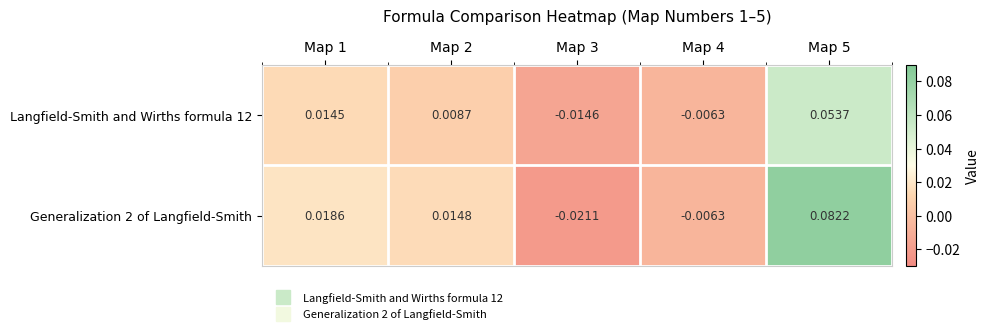

Is the value of Langfield-Smith and Wirths formula 12 at Map 5 greater than the value of Generalization 2 of Langfield-Smith at Map 3?

Yes